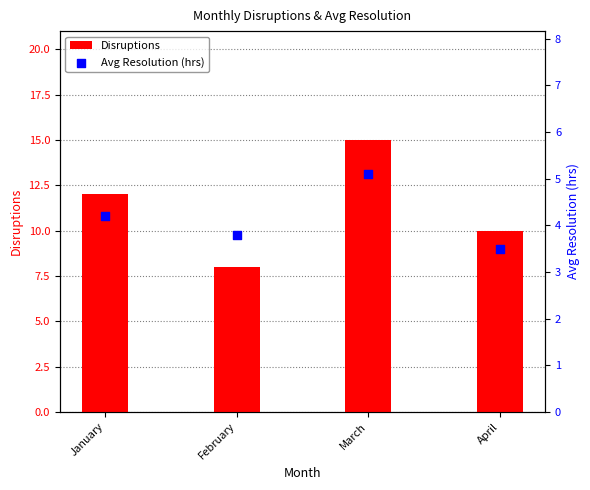

Which series contains the highest Y value?

Disruptions